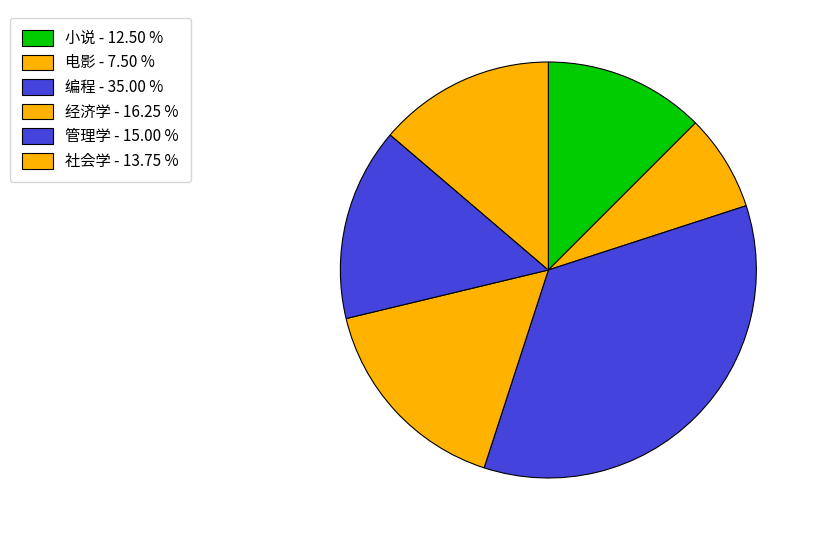

Does any single category account for the majority?

No